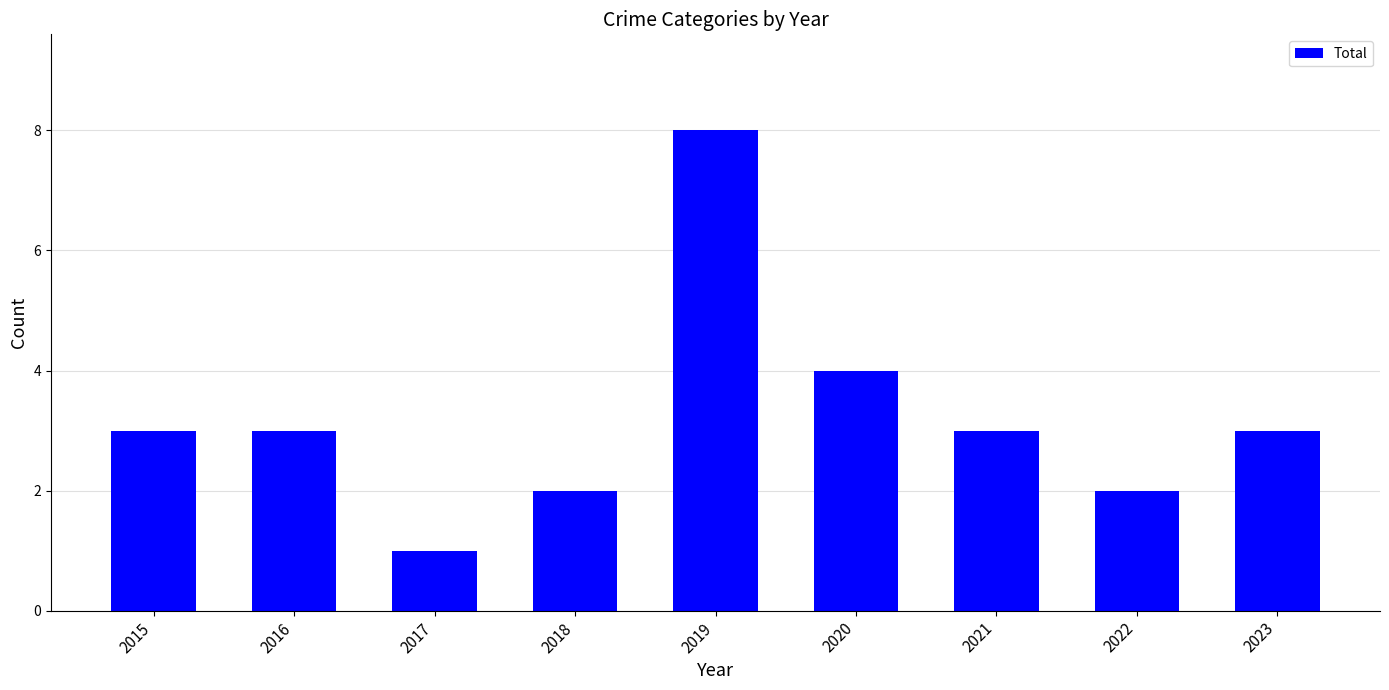

What is the greatest value displayed?

8